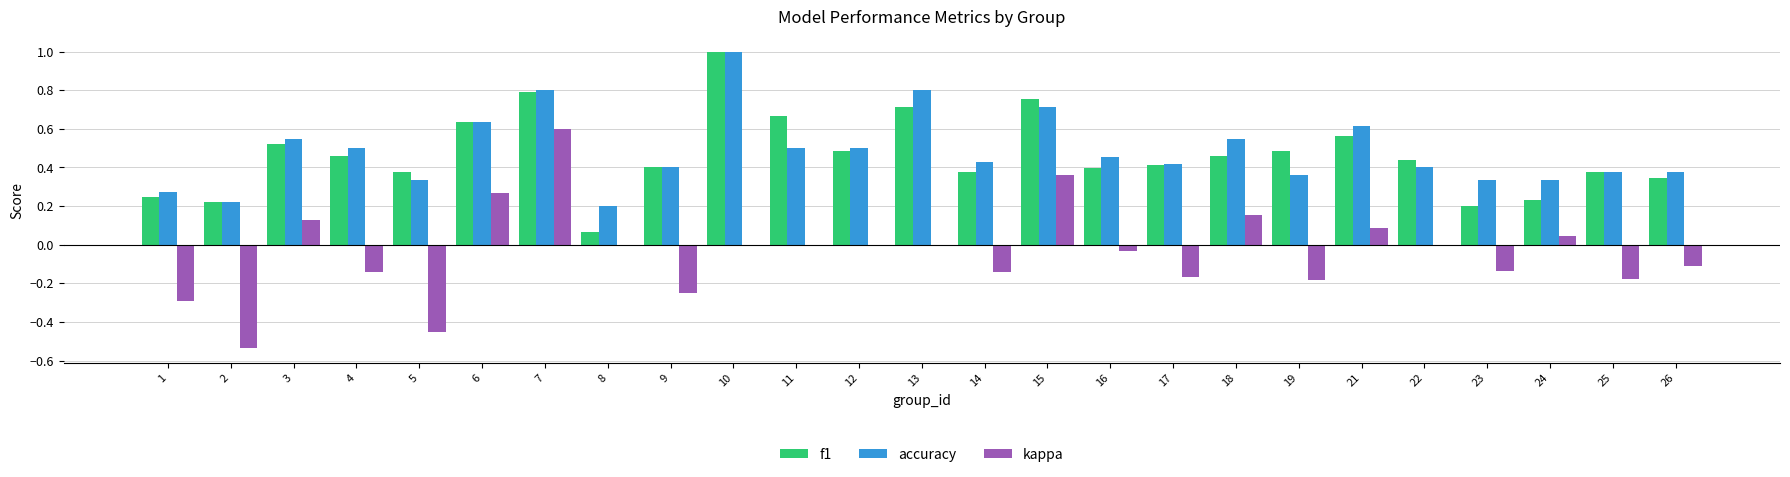

Which series changed the most between 3 and 24?

f1